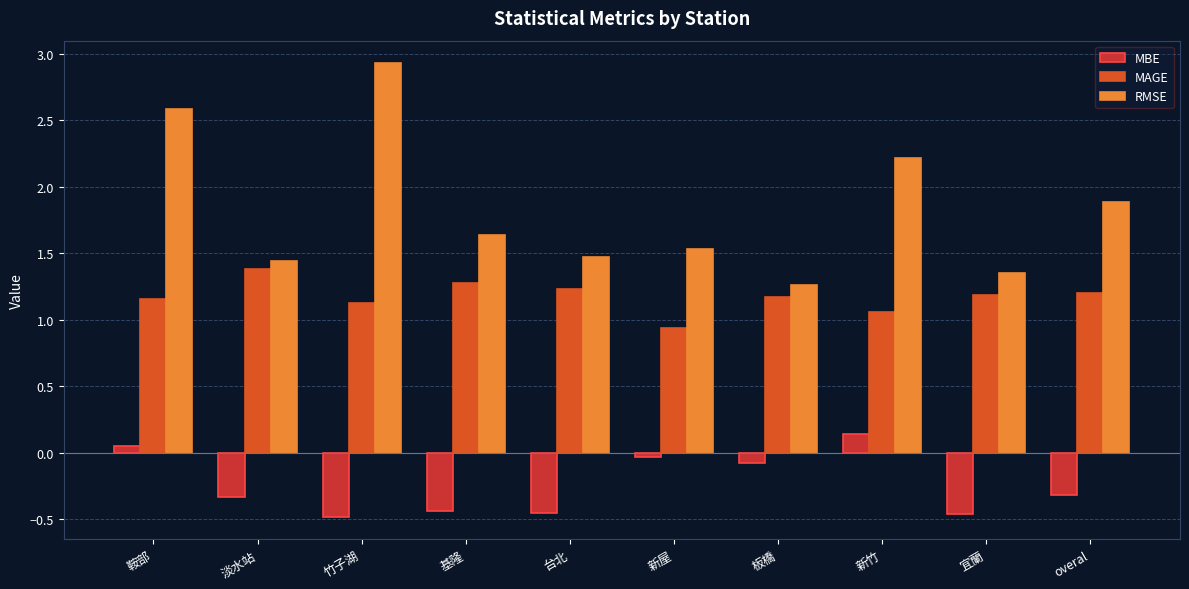

List the series in order of their overall mean, highest first.

RMSE, MAGE, MBE